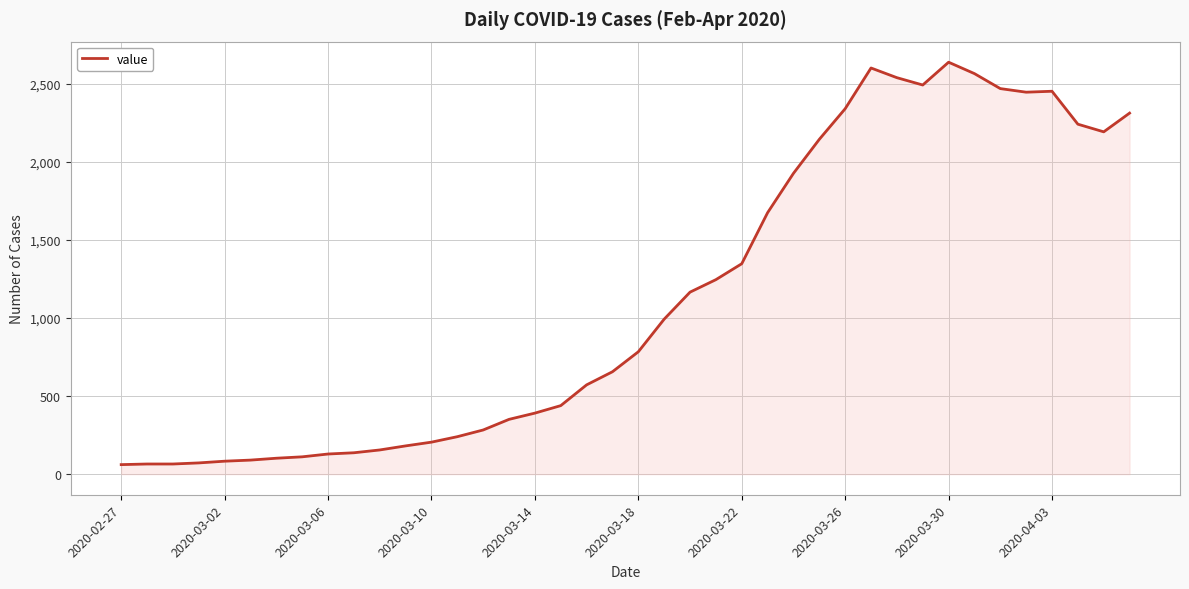

What is the maximum value shown in the chart?

2639